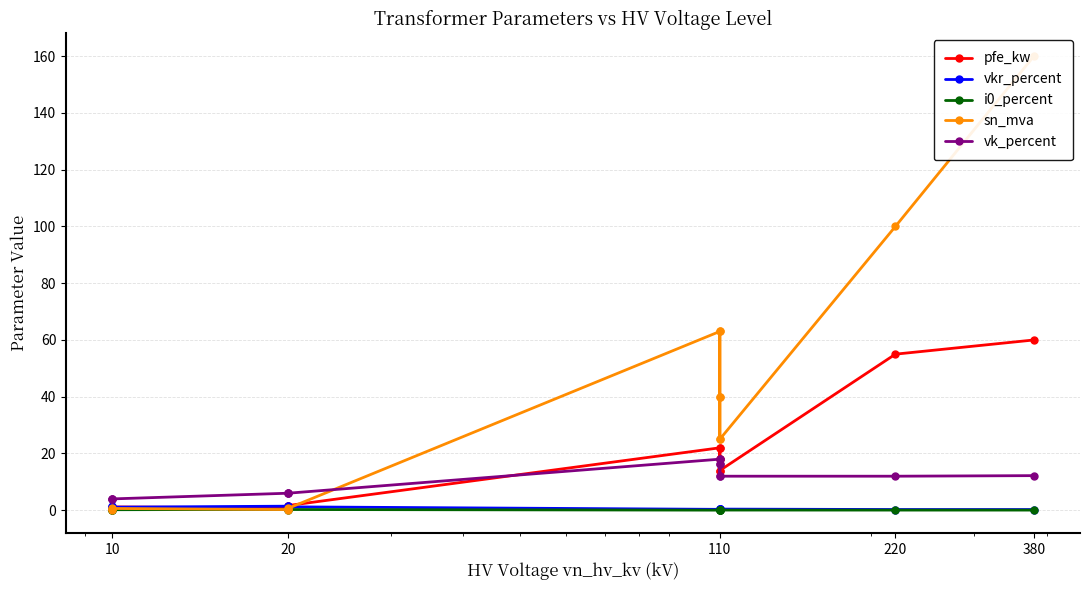

True or false: pfe_kw and i0_percent cross at least once.

False